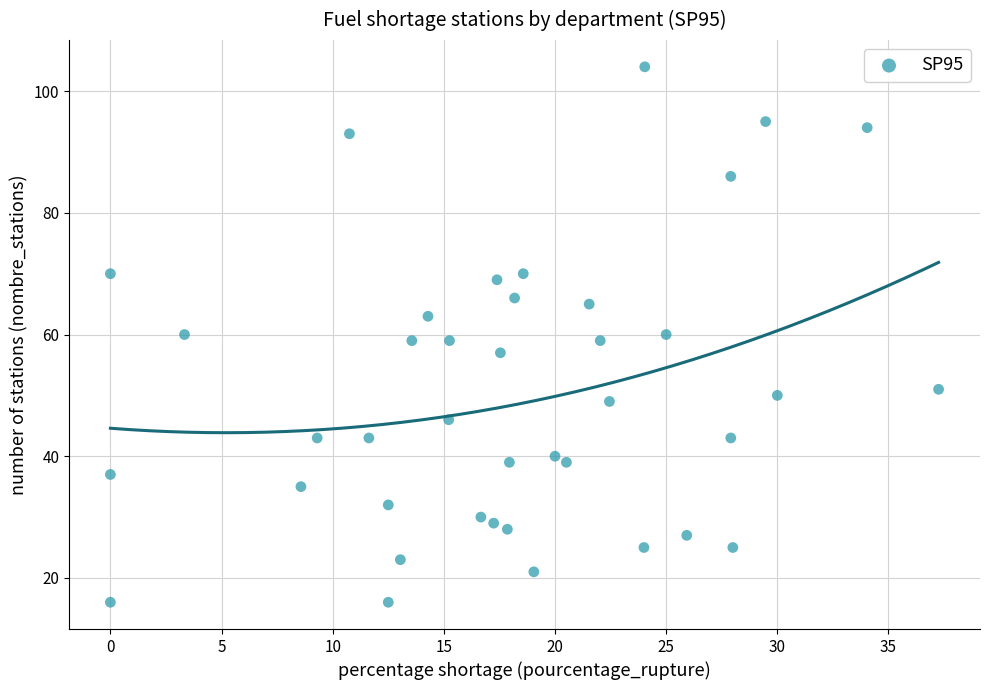

What is the range of Y values (max minus min)?

88